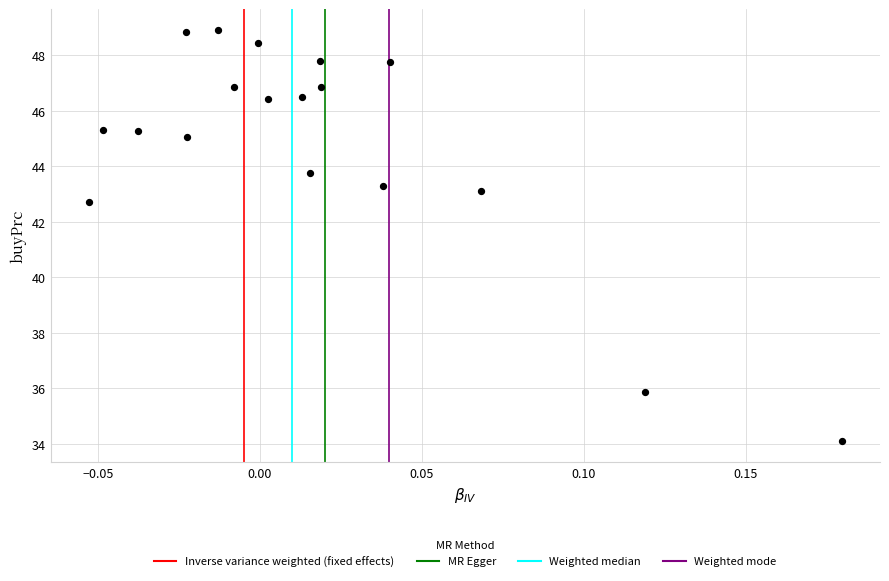

What is the range of Y values (max minus min)?

14.8